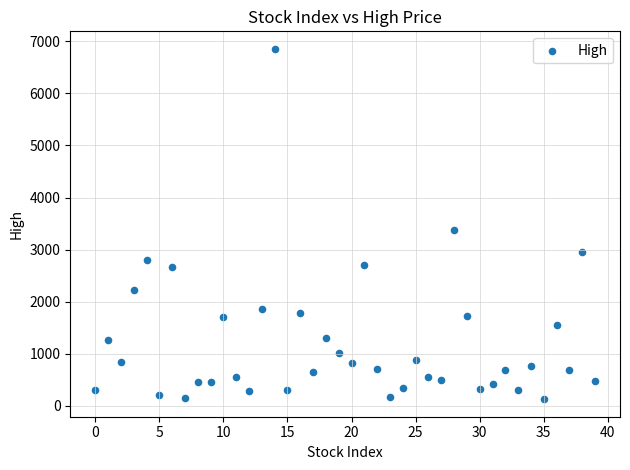

What Y value in the scatter plot is closest to 3492?

3385.6